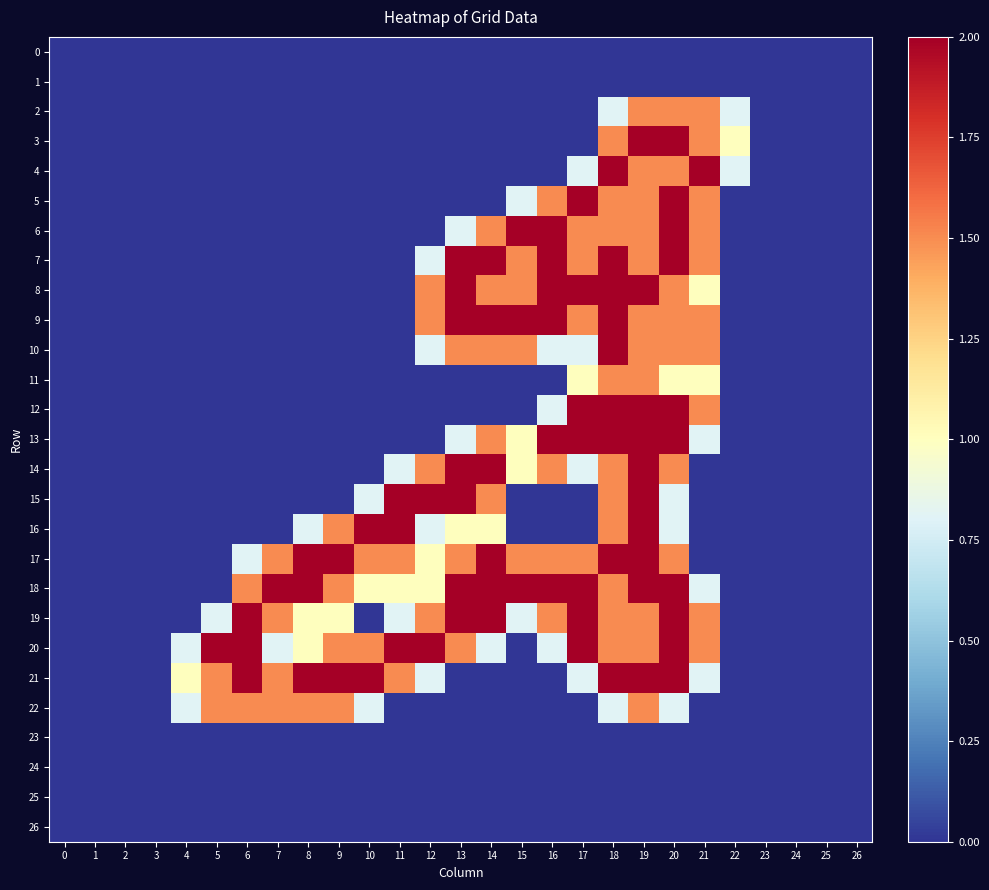

Which series has the widest spread of values?

3